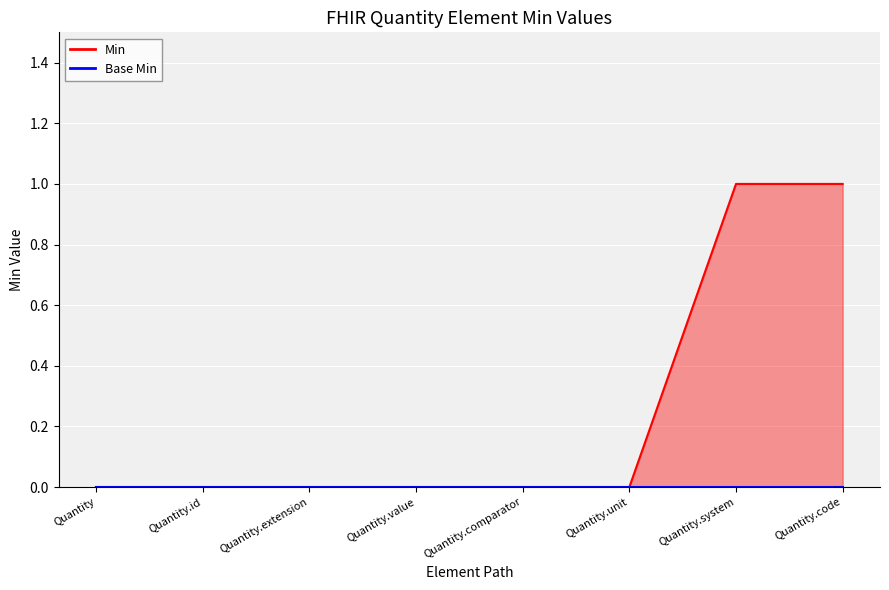

What is the difference between the maximum and minimum values?

1